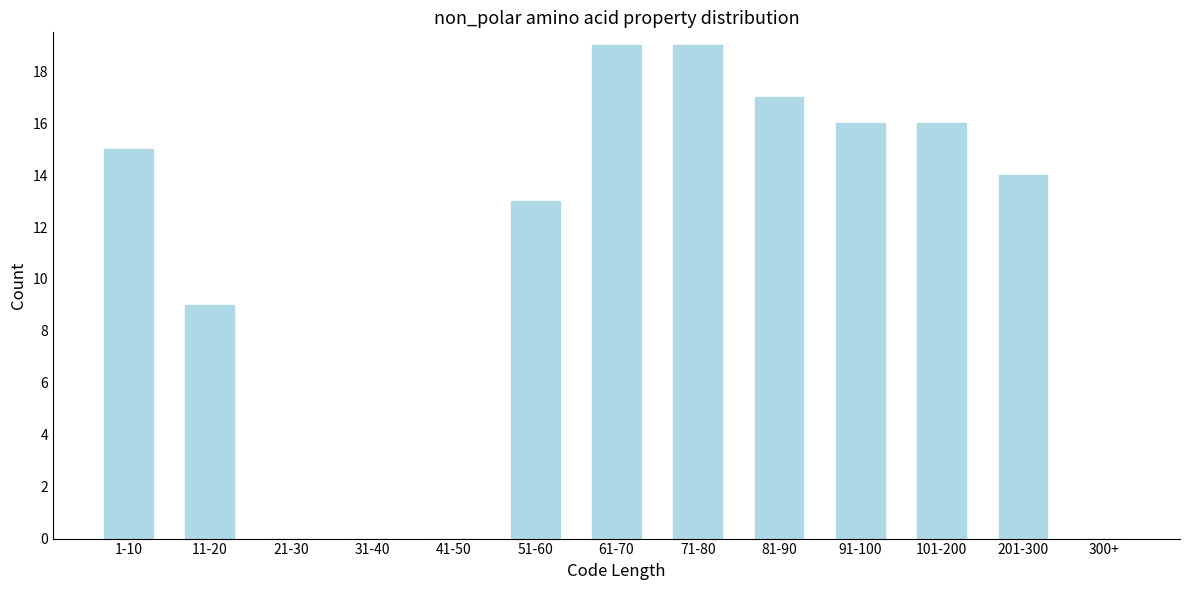

Reading left to right, list all the values displayed in this chart.

1-10=15	11-20=9	21-30=0	31-40=0	41-50=0	51-60=13	61-70=19	71-80=19	81-90=17	91-100=16	101-200=16	201-300=14	300+=0